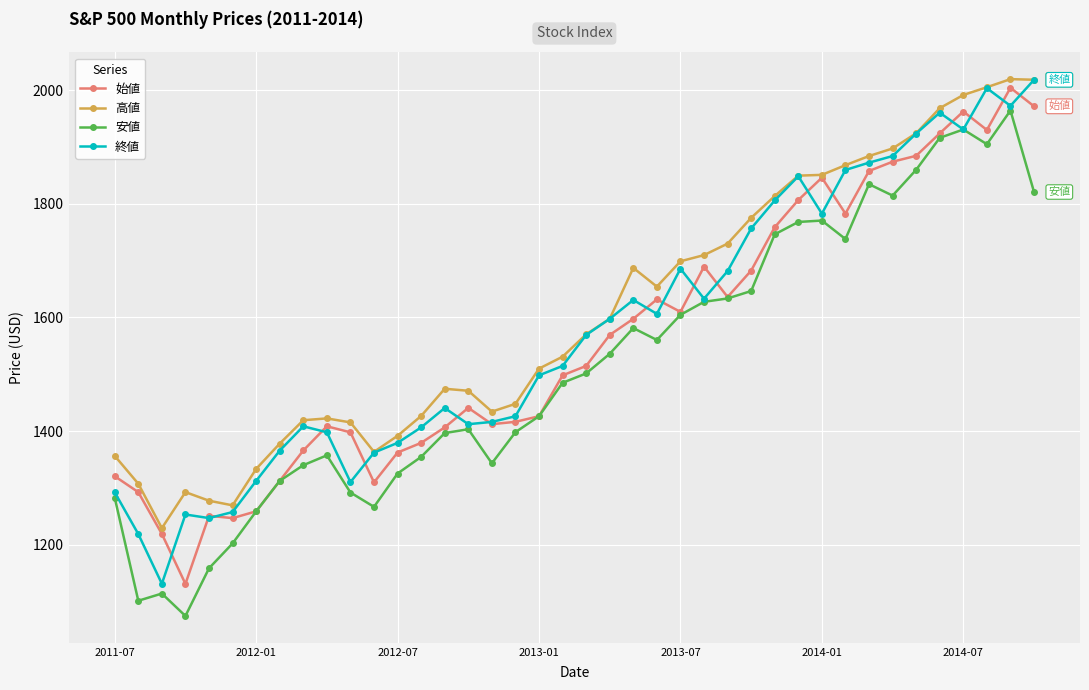

What is the difference between the second highest and second lowest values in the 安値 series?

829.1